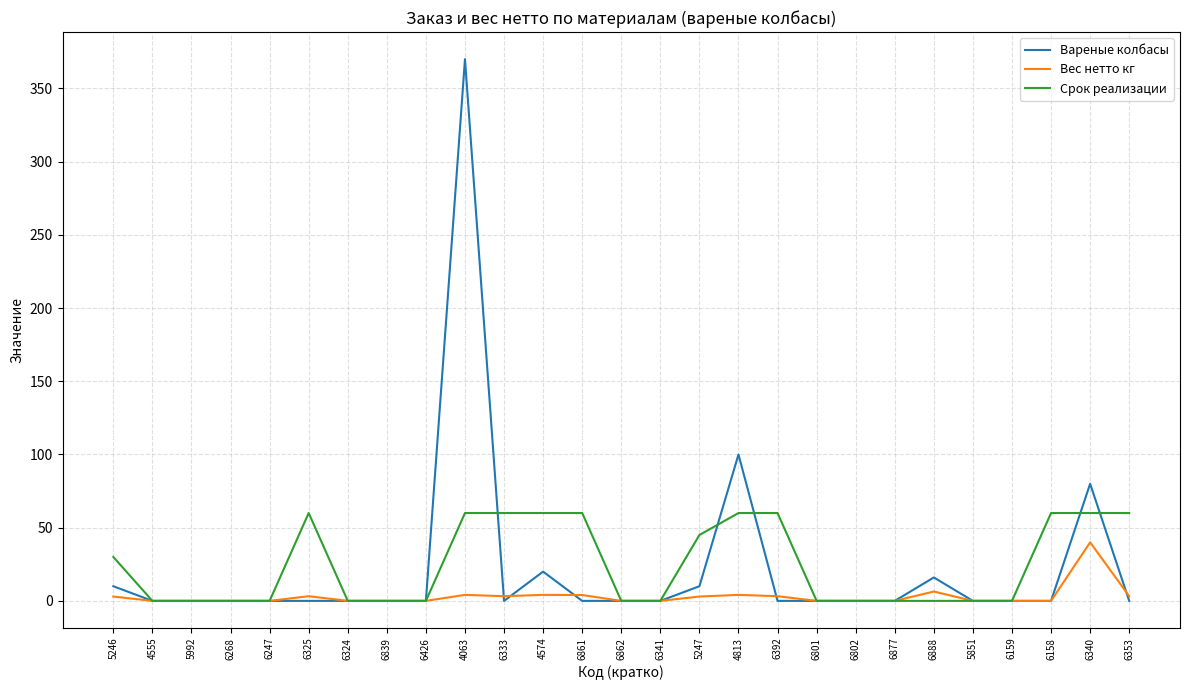

Rank the series by their maximum value, from lowest to highest.

Вес нетто кг, Срок реализации, Вареные колбасы